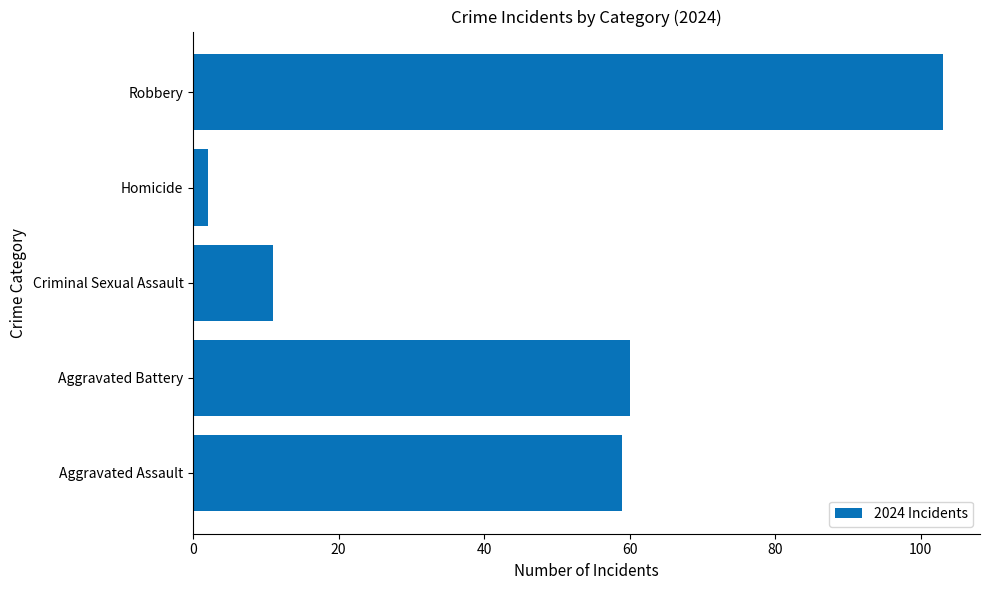

Is it true that the value at Aggravated Battery is 60?

True